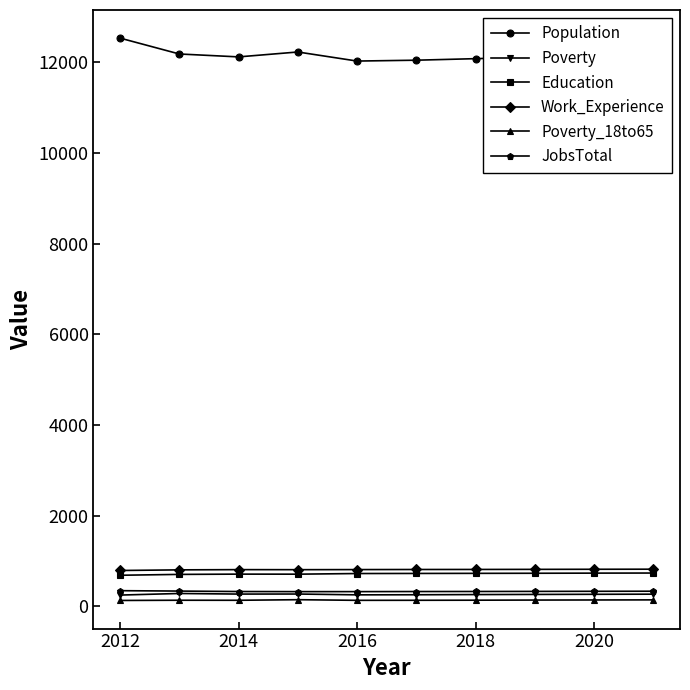

What is the highest value of the Poverty series?

286